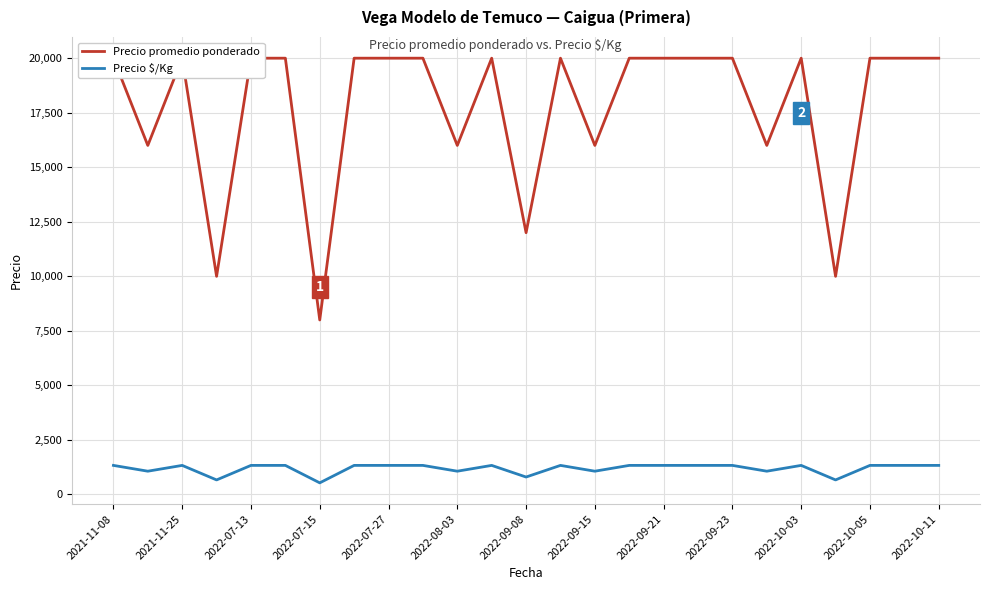

What is the highest value of the Precio $/Kg series?

1333